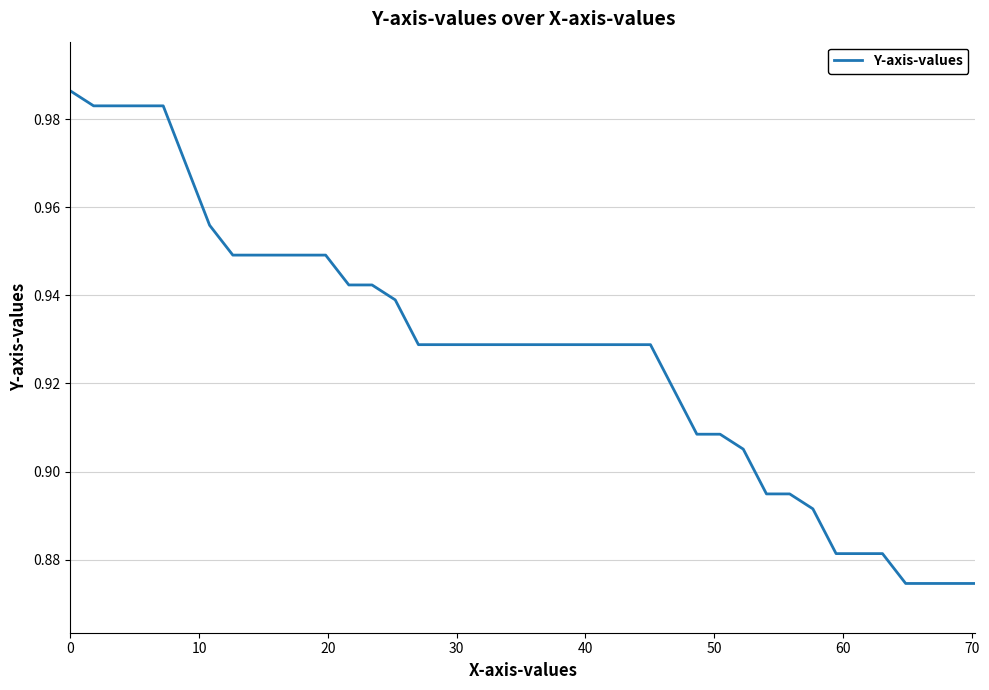

Does the chart have visible grid lines?

Yes